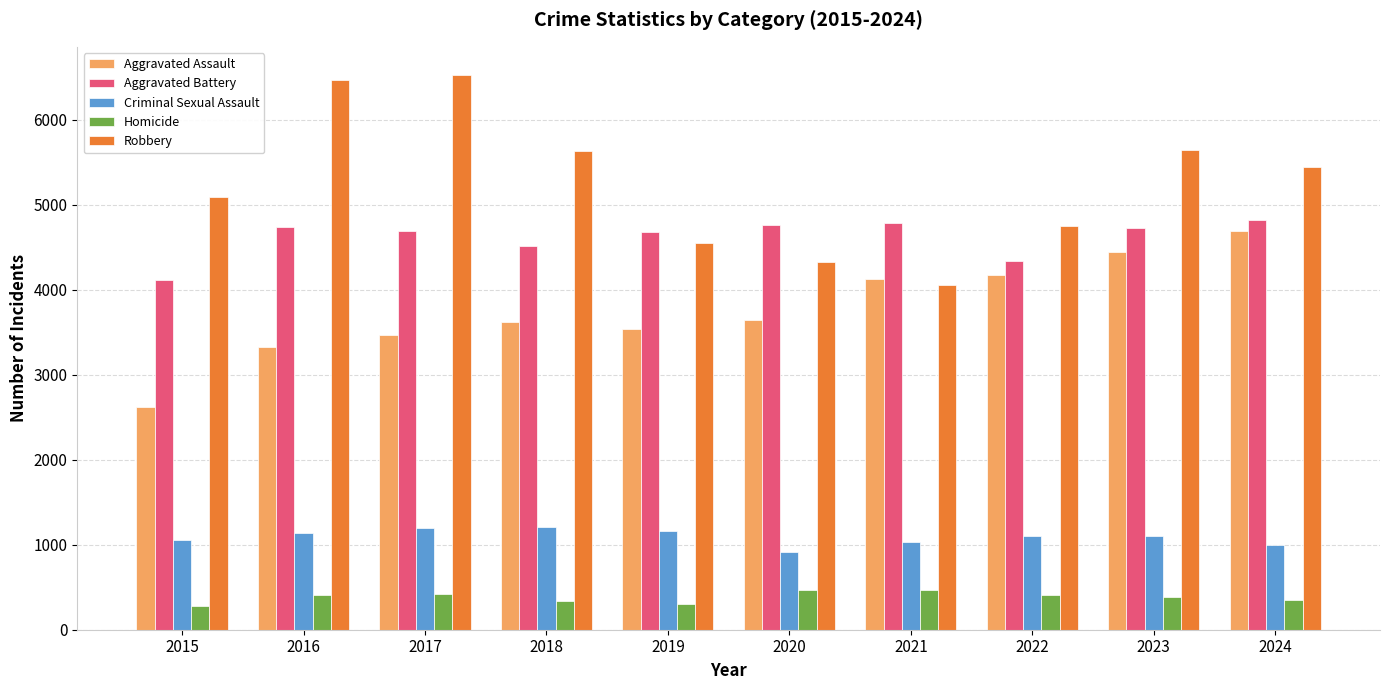

What is the lowest value of the Criminal Sexual Assault series?

918